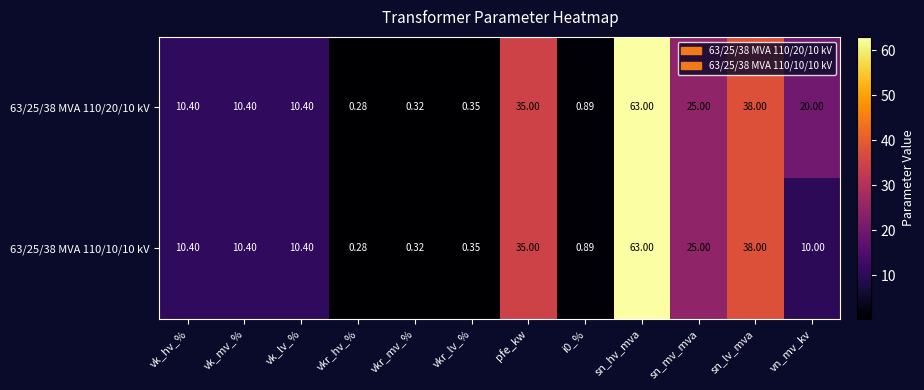

Is the value of 63/25/38 MVA 110/10/10 kV at vk_mv_% greater than the value of 63/25/38 MVA 110/20/10 kV at vkr_hv_%?

Yes